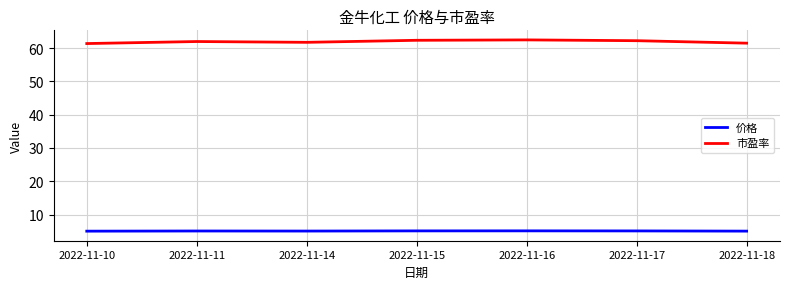

True or false: 价格 and 市盈率 intersect in this chart.

False